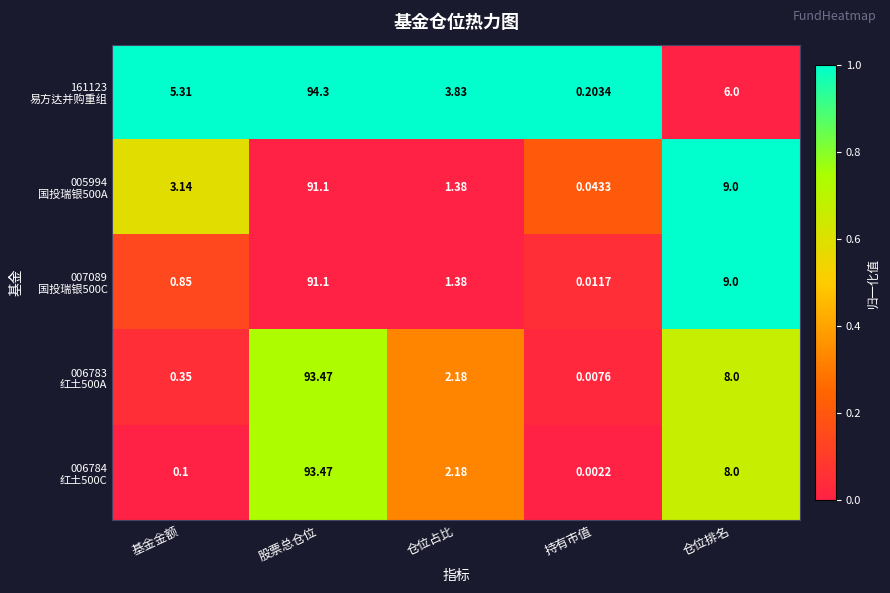

Which label corresponds to the largest value in the chart?

股票总仓位